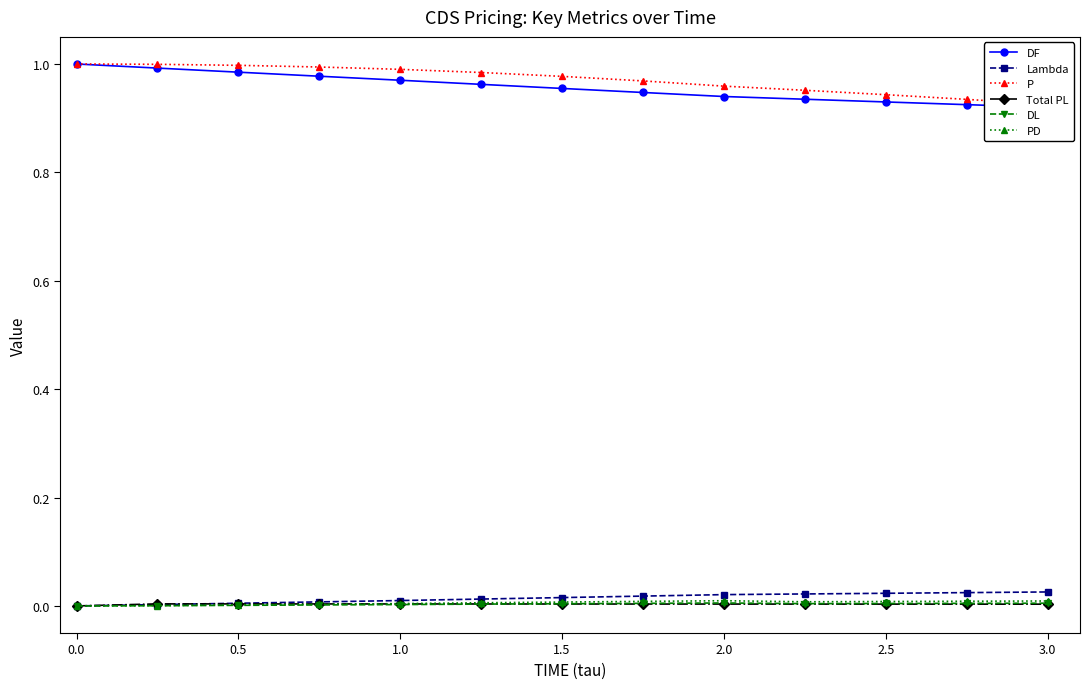

At how many categories does at least one series exceed 0?

13